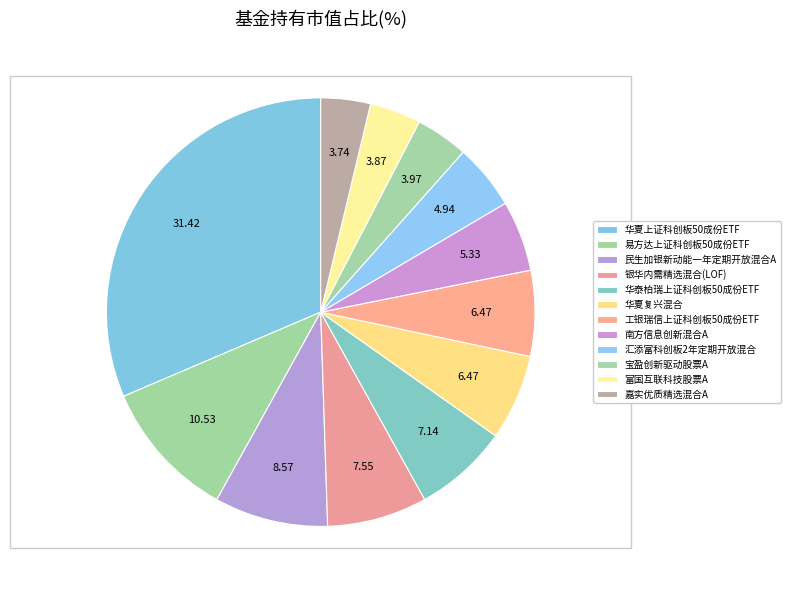

To the nearest percent, what is the combined percentage of 华夏上证科创板50成份ETF and 民生加银新动能一年定期开放混合A?

40%